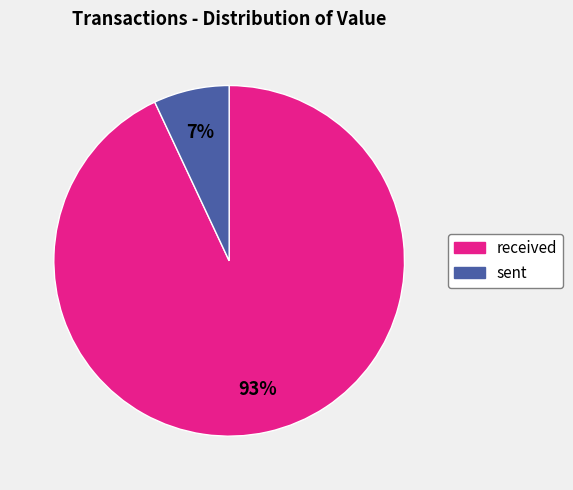

To the nearest percent, what portion does sent represent?

7%